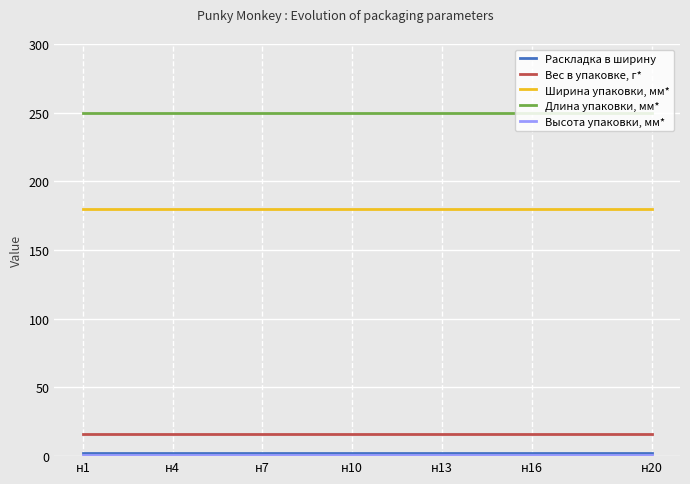

Is this an area chart (filled region under the line)?

No